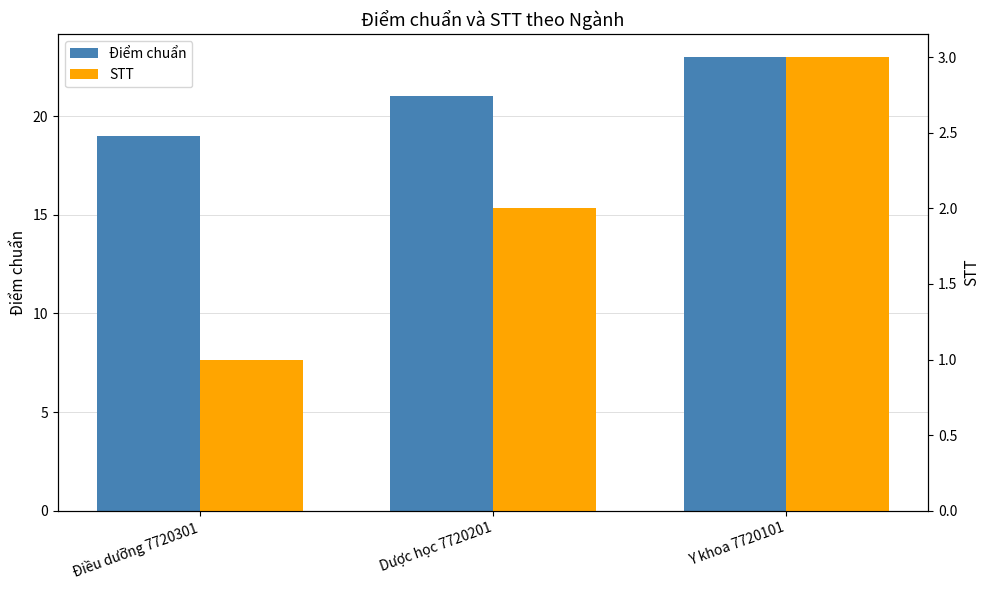

What is the sum of the STT values at Dược học 7720201 and Điều dưỡng 7720301?

3